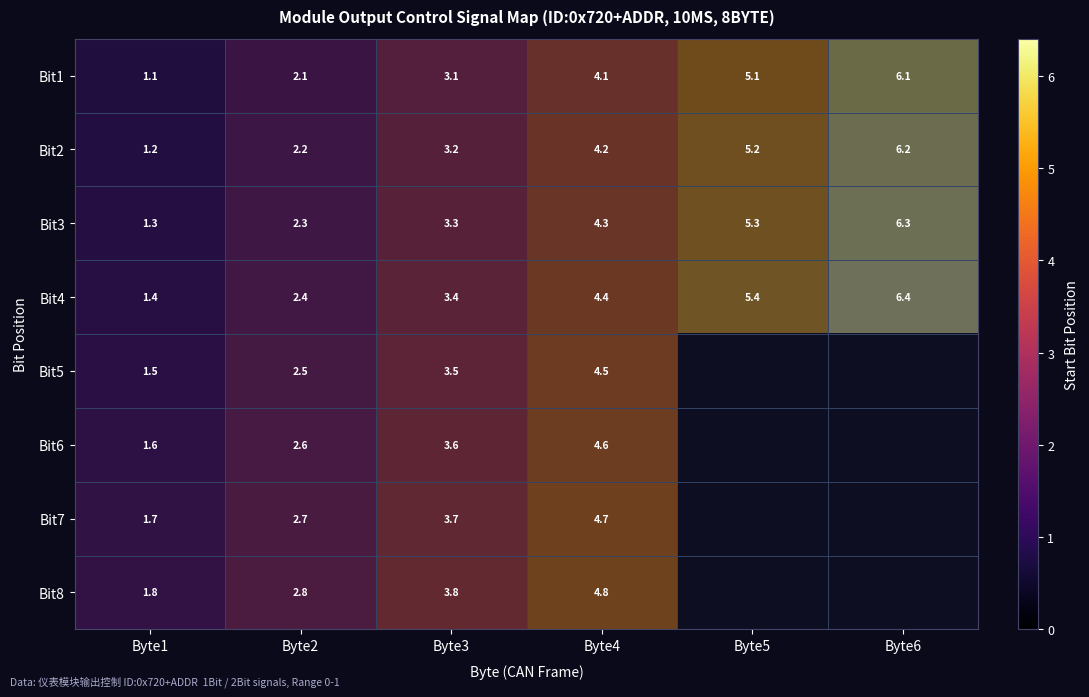

Which has a higher value, 2 or 1?

2